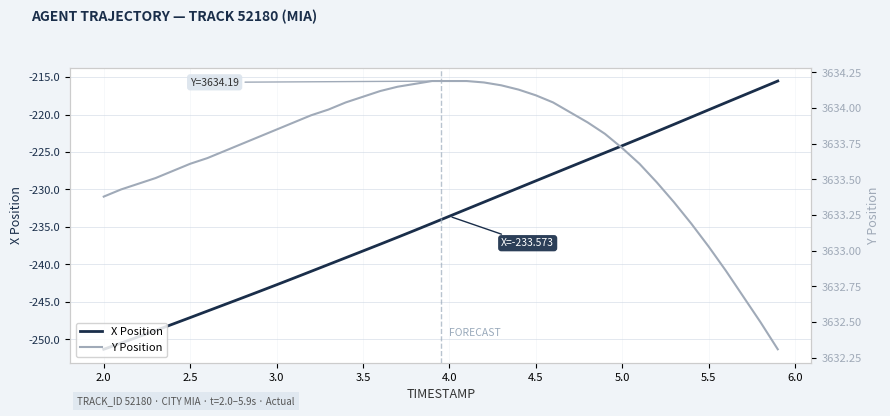

Reading left to right, extract all data points from this chart.

X Position: -251.3	-250.5	-249.7	-248.8	-248.0	-247.1	-246.2	-245.4	-244.5	-243.6	-242.7	-241.8	-240.9	-240.0	-239.1	-238.2	-237.3	-236.4	-235.5	-234.5	-233.6	-232.6	-231.7	-230.7	-229.8	-228.9	-227.9	-227.0	-226.0	-225.1	-224.2	-223.2	-222.3	-221.3	-220.3	-219.4	-218.4	-217.4	-216.5	-215.5
Y Position: 3633.4	3633.4	3633.5	3633.5	3633.6	3633.6	3633.7	3633.7	3633.8	3633.8	3633.8	3633.9	3633.9	3634.0	3634.0	3634.1	3634.1	3634.2	3634.2	3634.2	3634.2	3634.2	3634.2	3634.2	3634.1	3634.1	3634.0	3634.0	3633.9	3633.8	3633.7	3633.6	3633.5	3633.3	3633.2	3633.0	3632.9	3632.7	3632.5	3632.3